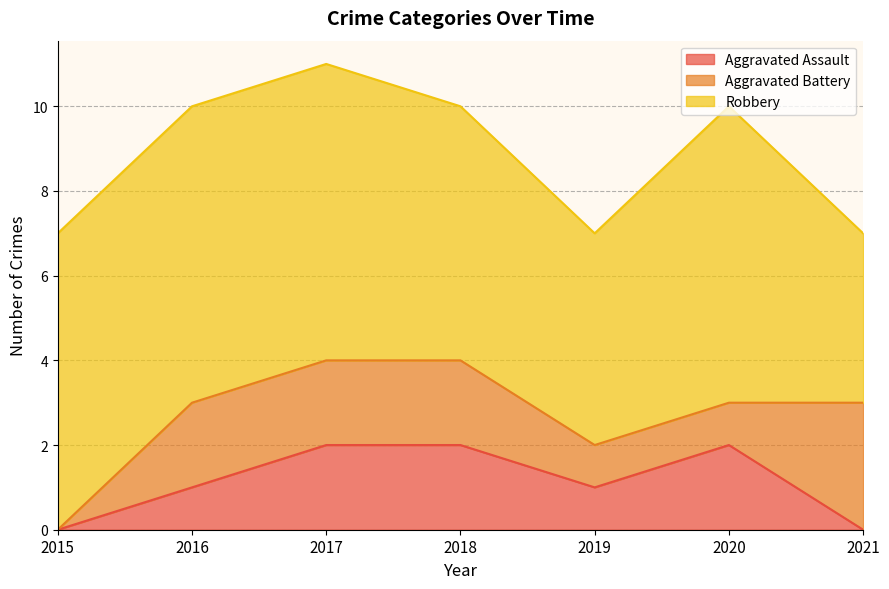

Between 2020 and 2021, which series saw the biggest shift?

Robbery